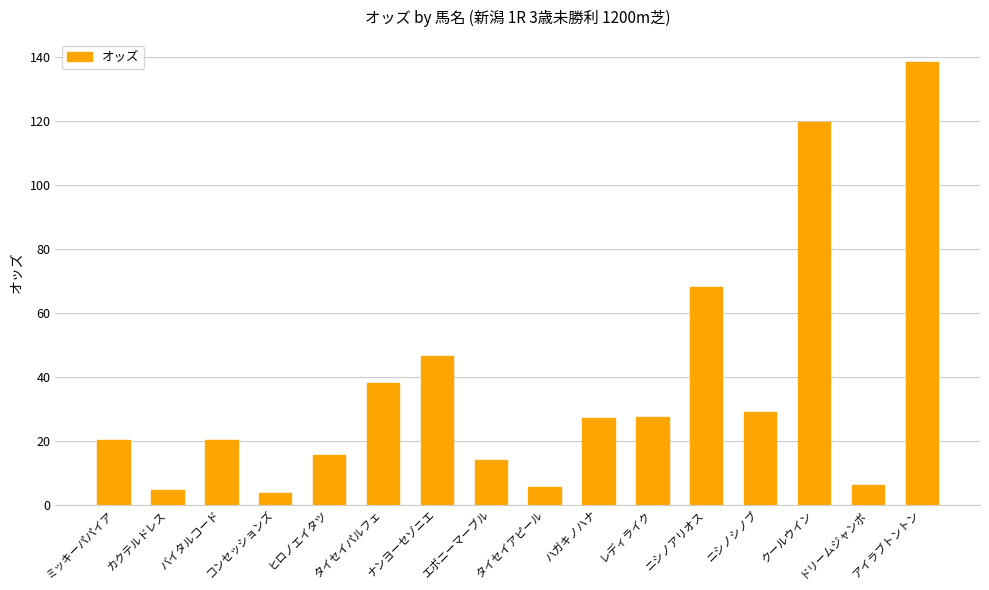

What is the change in value from レディライク to ニシノアリオス?

+40.7